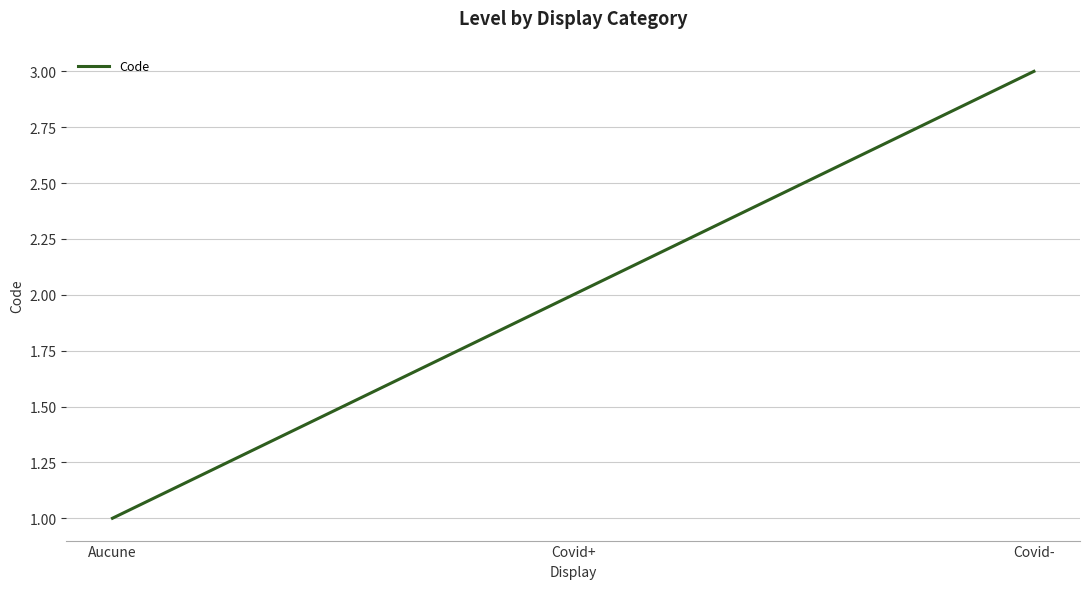

What is the smallest value displayed?

1